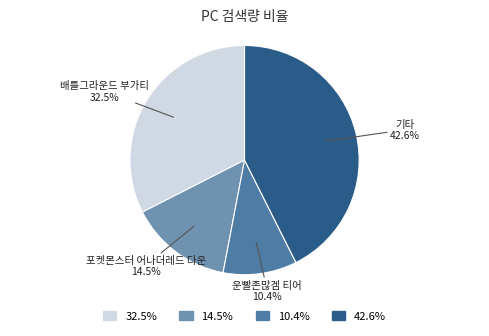

Does 포켓몬스터 어나더레드 다운 represent more than half of the total?

No